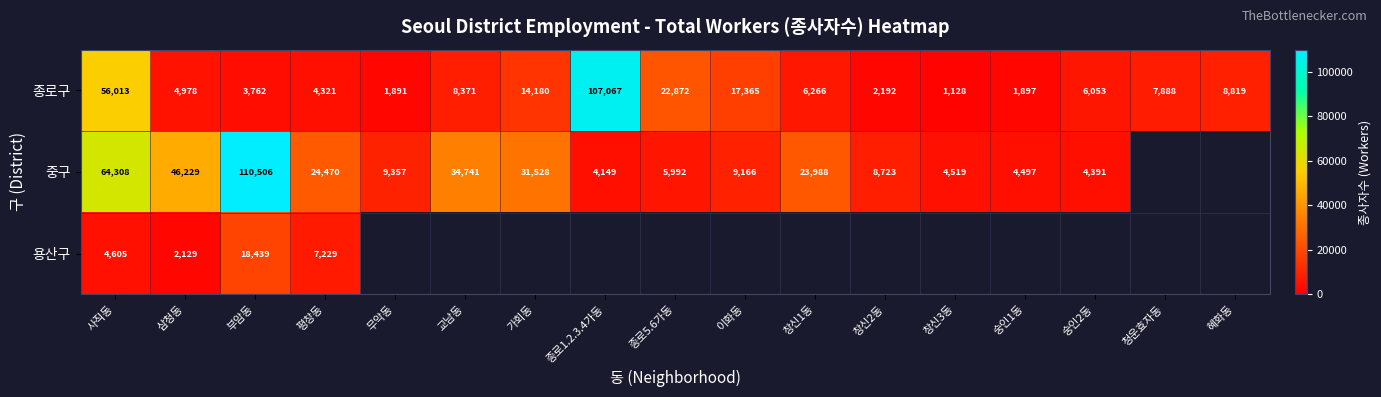

Is the value of 종로구 at 종로1.2.3.4가동 greater than the value of 중구 at 창신3동?

Yes